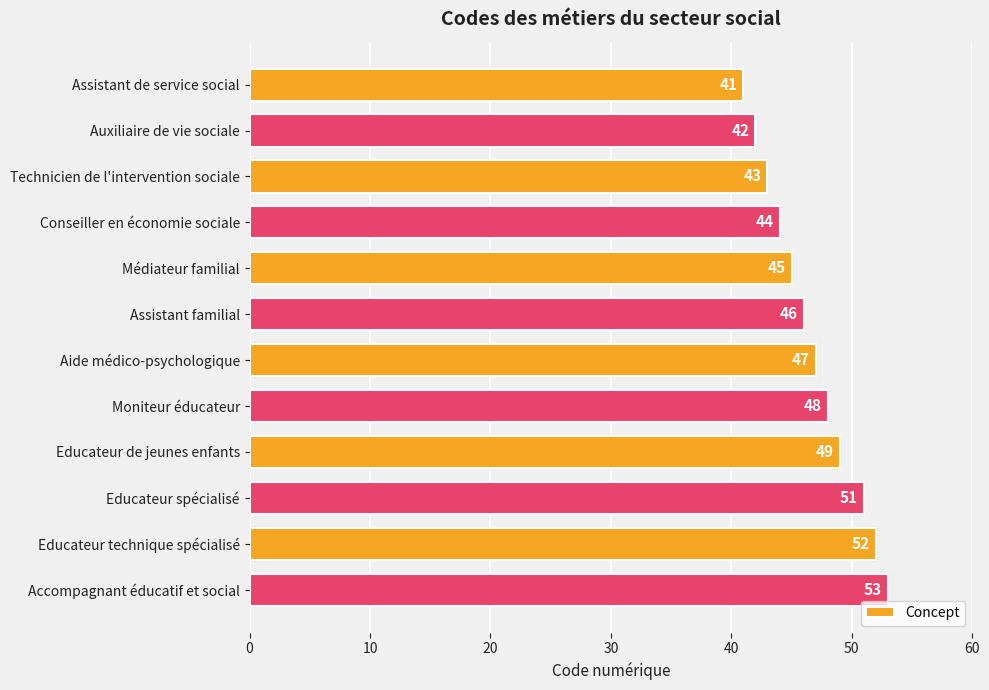

How many data points are less than 47?

6